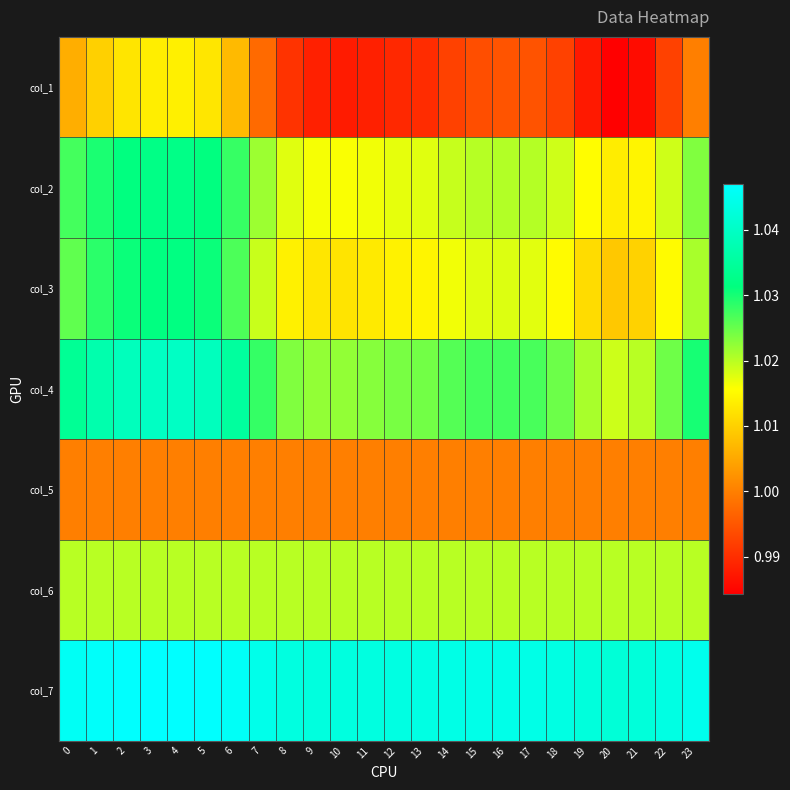

List the series in order of their peak value, lowest first.

col_5, col_1, col_6, col_3, col_2, col_4, col_7